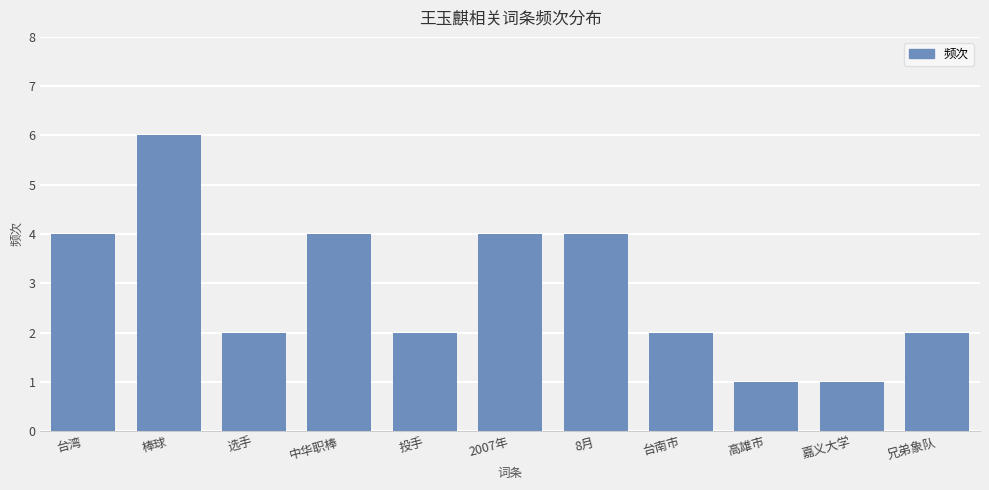

Reading left to right, what are all the values shown in this chart?

台湾=4	棒球=6	选手=2	中华职棒=4	投手=2	2007年=4	8月=4	台南市=2	高雄市=1	嘉义大学=1	兄弟象队=2